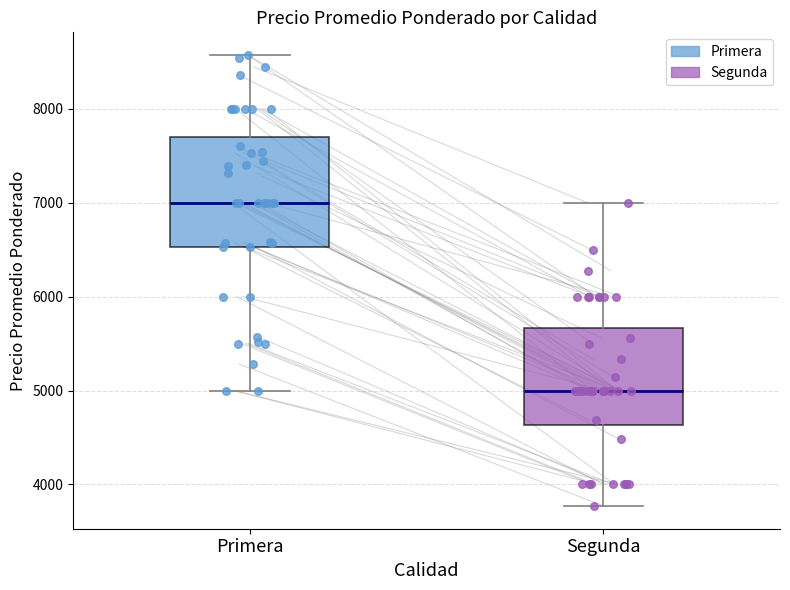

Where does the lower whisker of the box for Primera end on the y-axis? The values are not printed on the chart, so give them approximately, as read against the axis.

5000